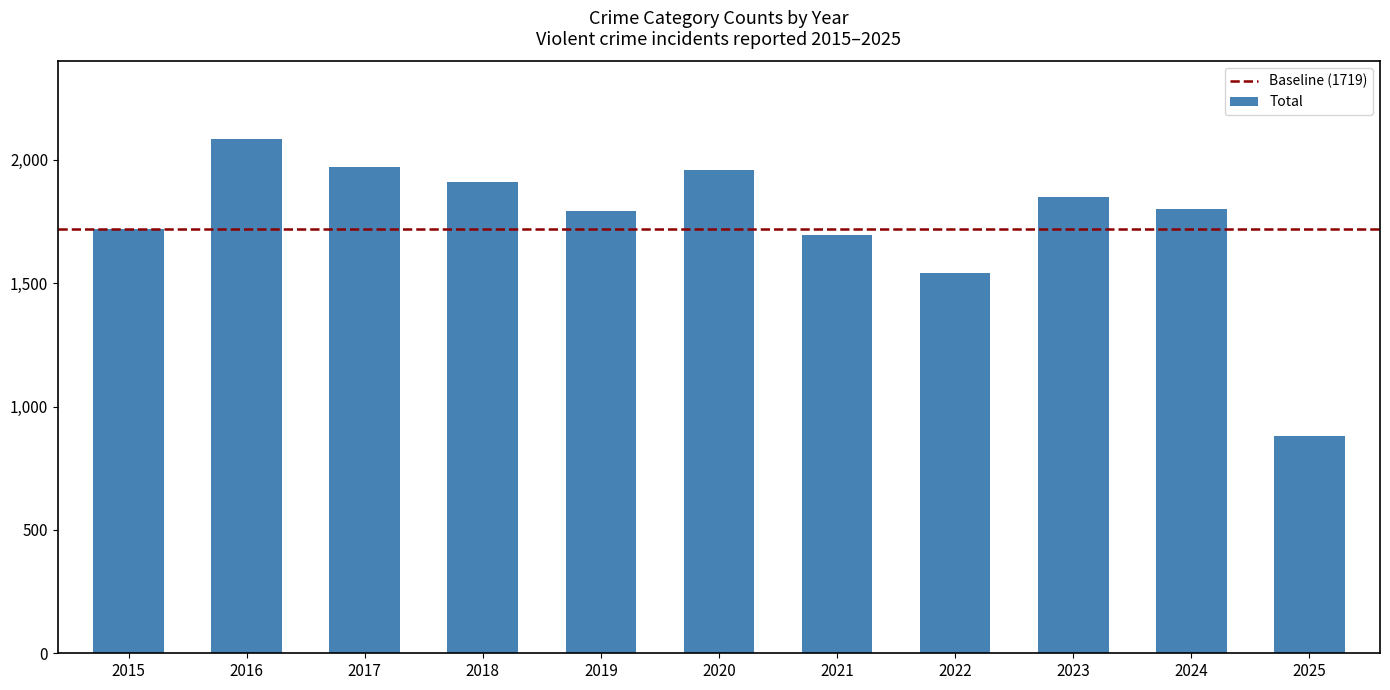

Which category has the lowest value across all series?

2025